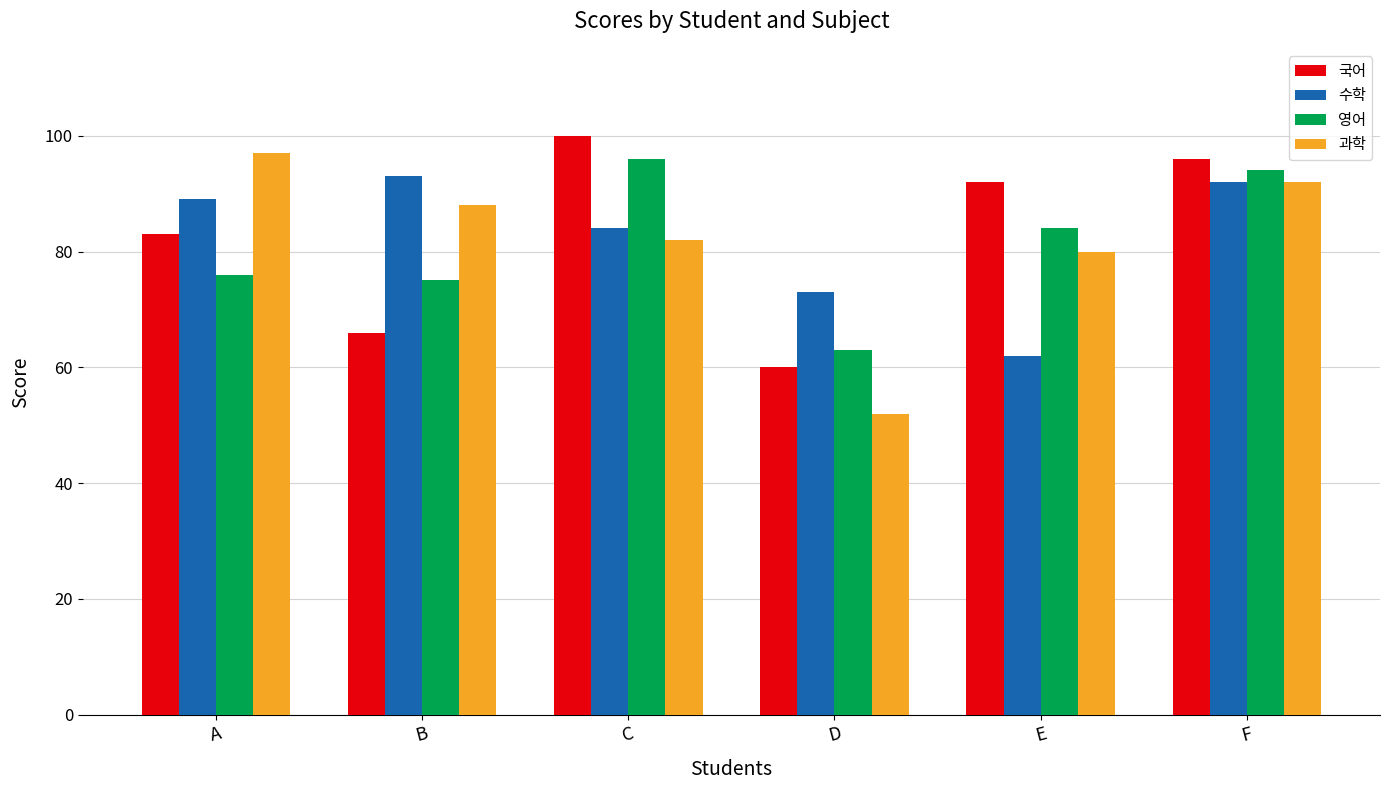

Is it true that 과학 equals 52 at F?

False